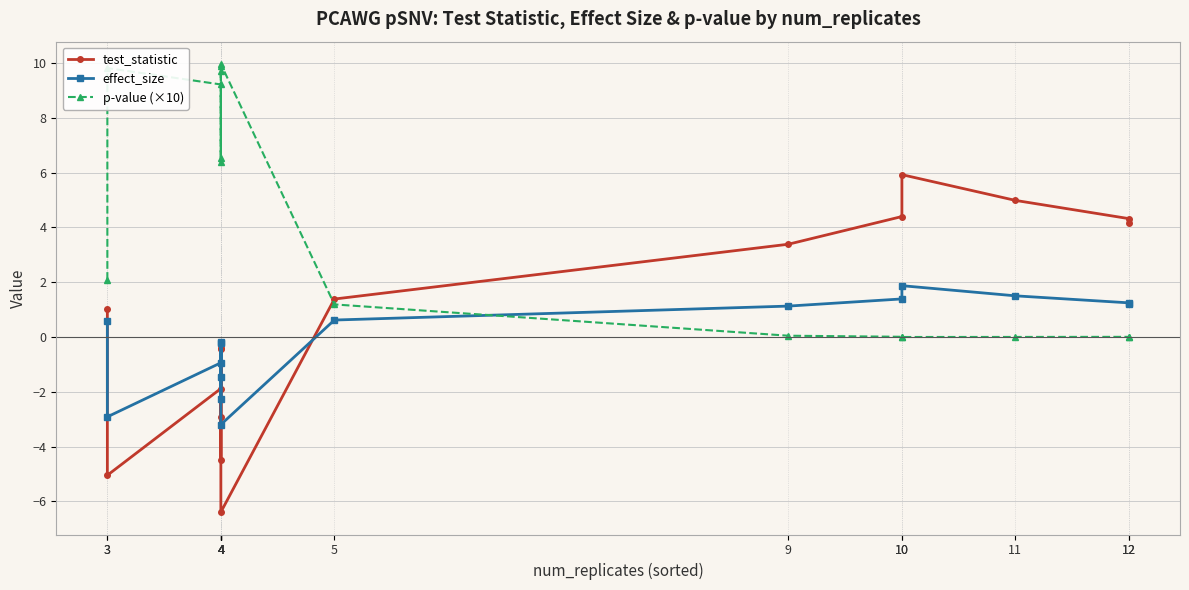

How many times do test_statistic and p-value (×10) cross each other?

1